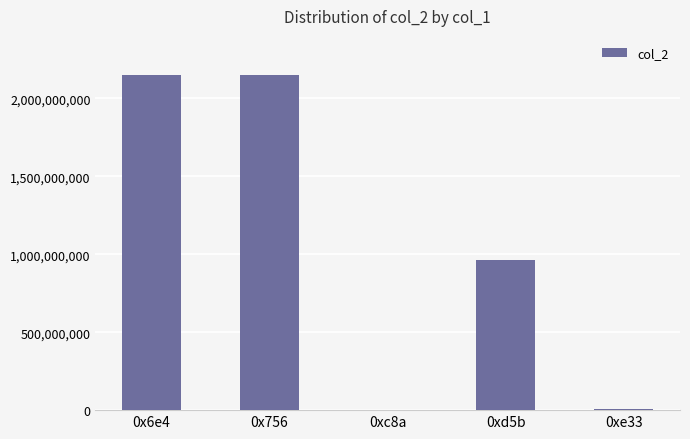

What is the ratio of the value at 0x756 to the value at 0xd5b?

2.2